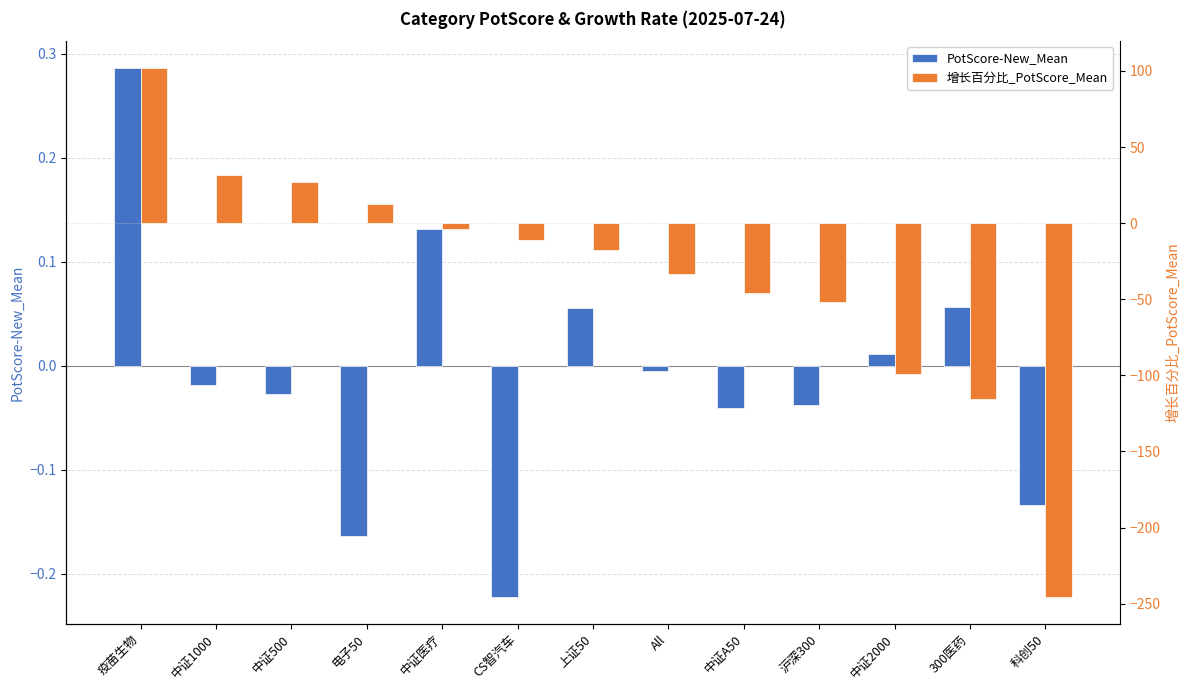

Reading left to right, list all the values displayed in this chart.

PotScore-New_Mean: 0.3	-0.0	-0.0	-0.2	0.1	-0.2	0.1	-0.0	-0.0	-0.0	0.0	0.1	-0.1
增长百分比_PotScore_Mean: 102.2	31.9	27.1	12.9	-3.9	-11.4	-17.6	-33.3	-45.6	-52.1	-99.0	-115.8	-245.7